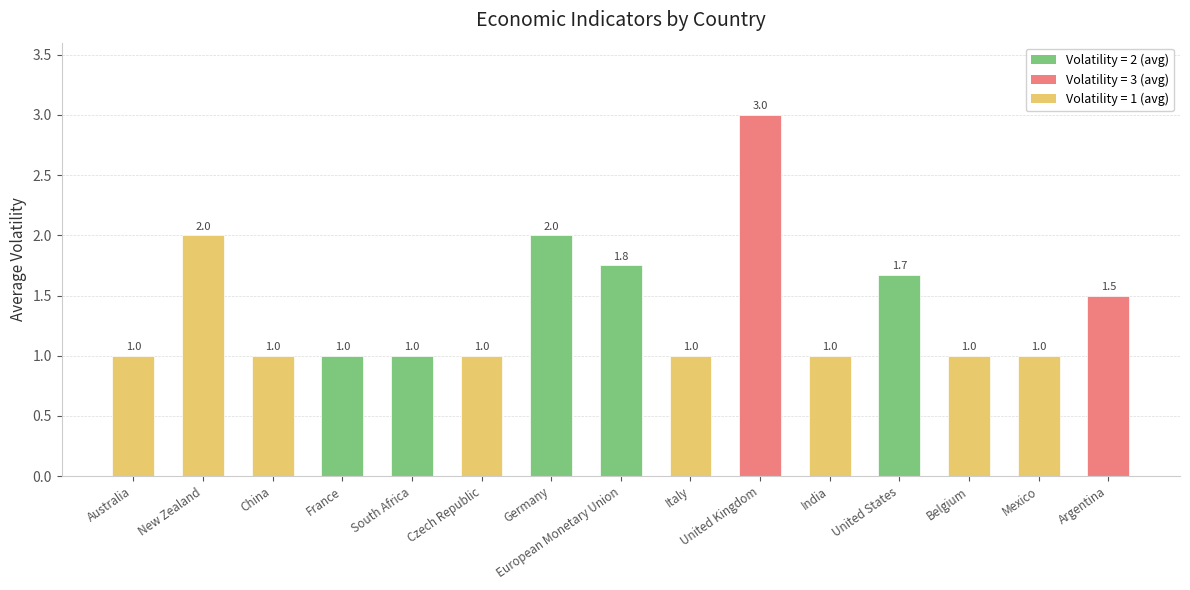

The chart shows a value of 0.4 at Belgium. True or false?

False